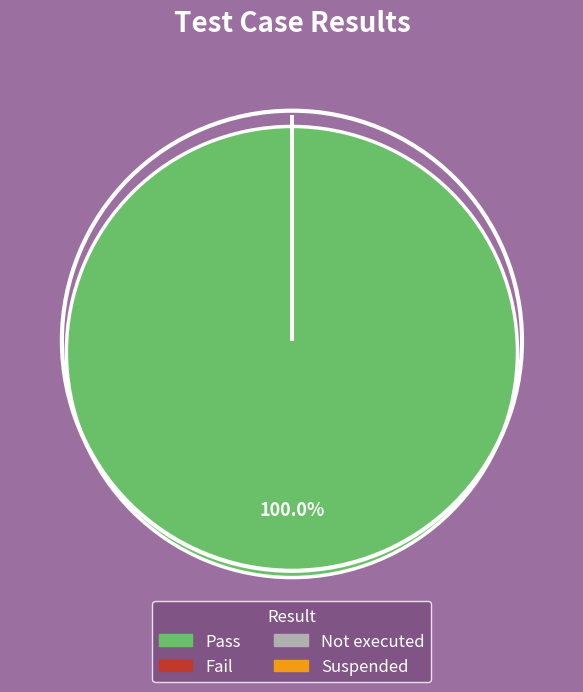

To the nearest percent, what is the combined percentage of Fail and Pass?

100%